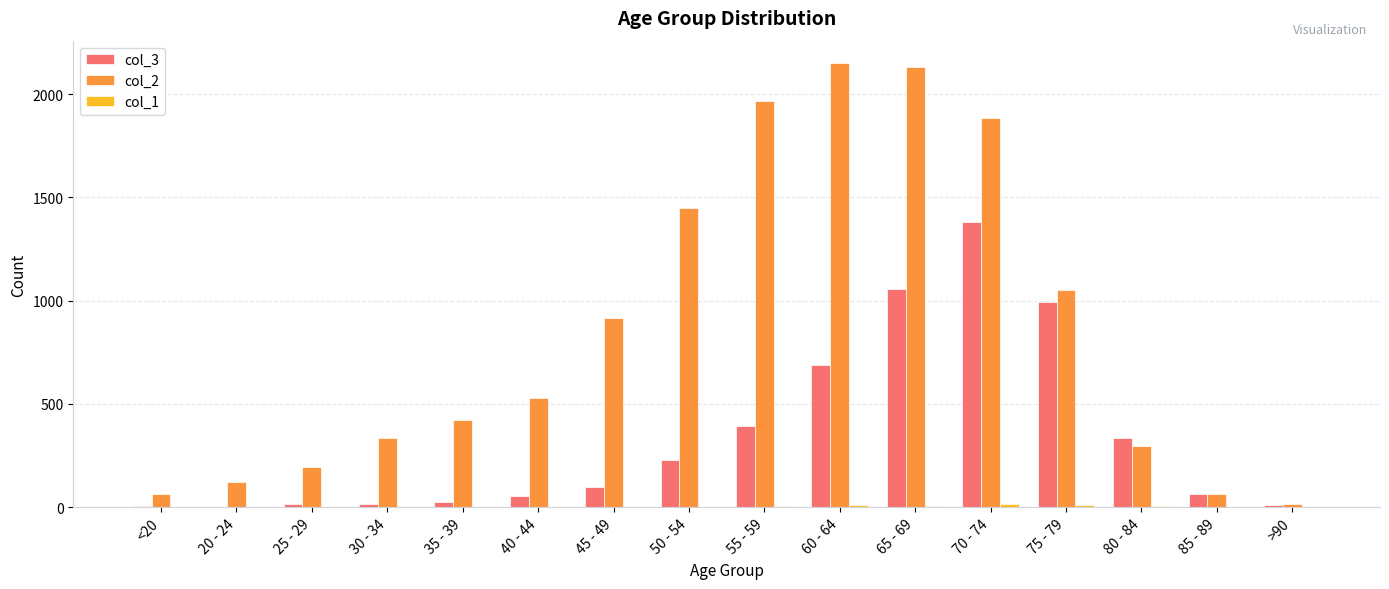

True or false: col_3 has a value of 351 at 75 - 79.

False